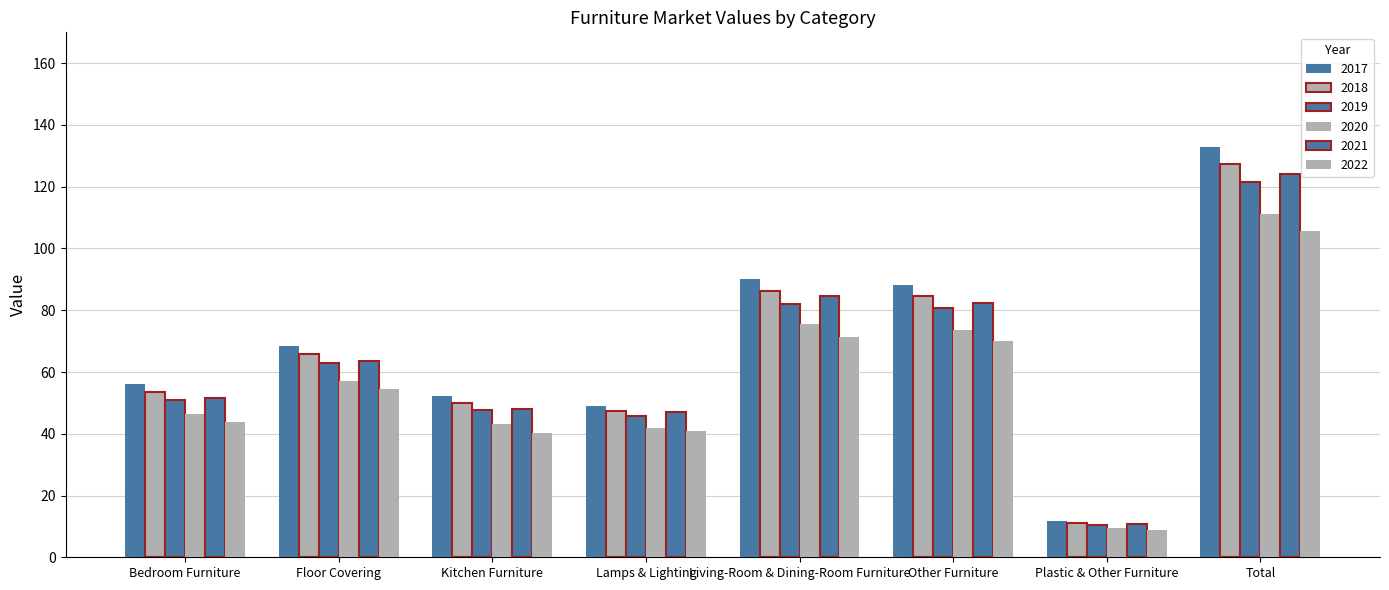

What is the total value across all series at Living-Room & Dining-Room Furniture?

489.6